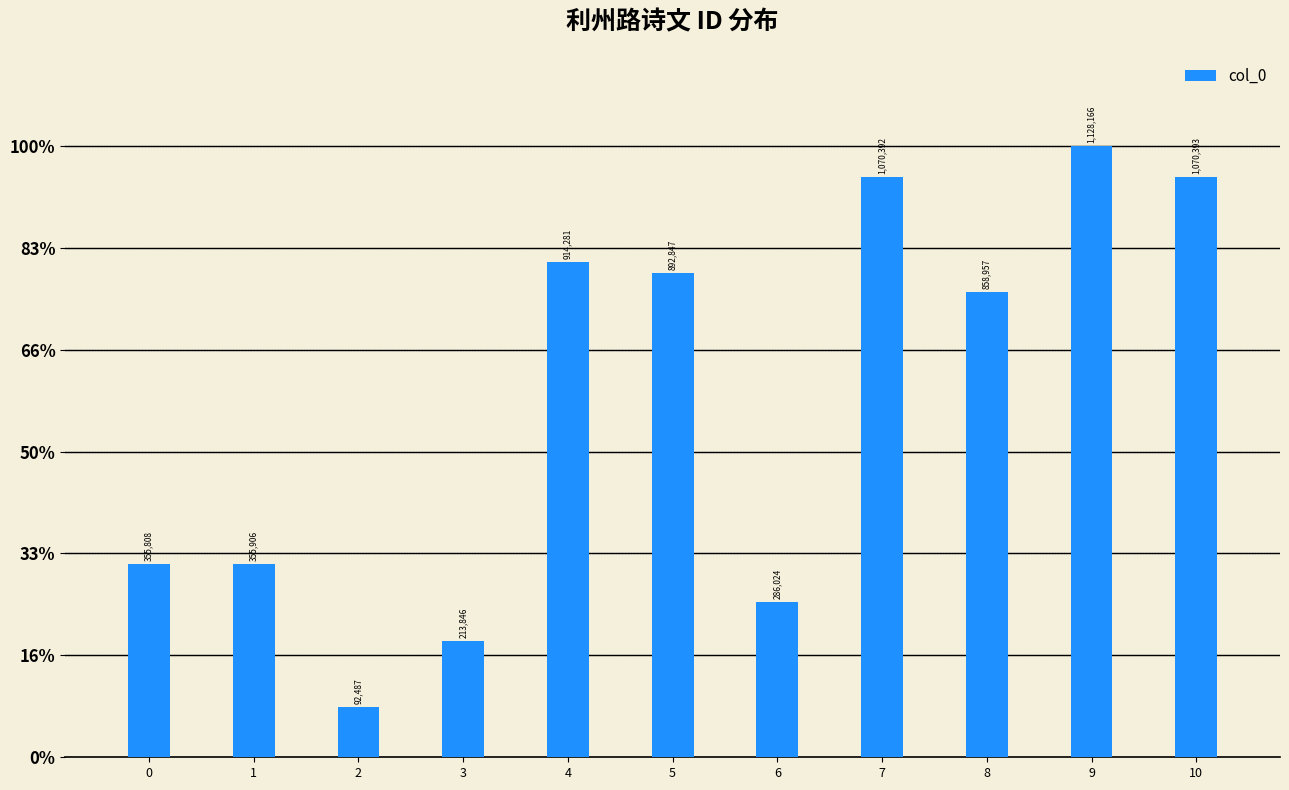

What is the difference between the values at 2 and 3?

121359